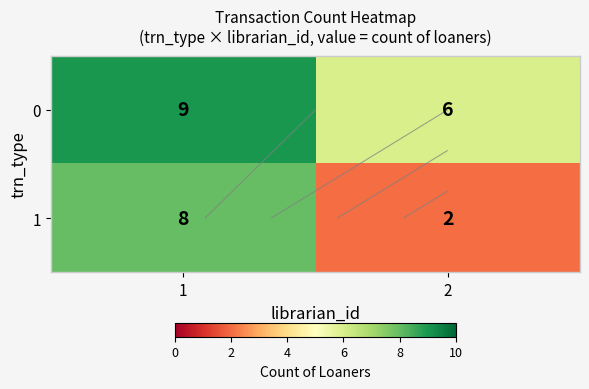

What is the minimum value shown in the chart?

2